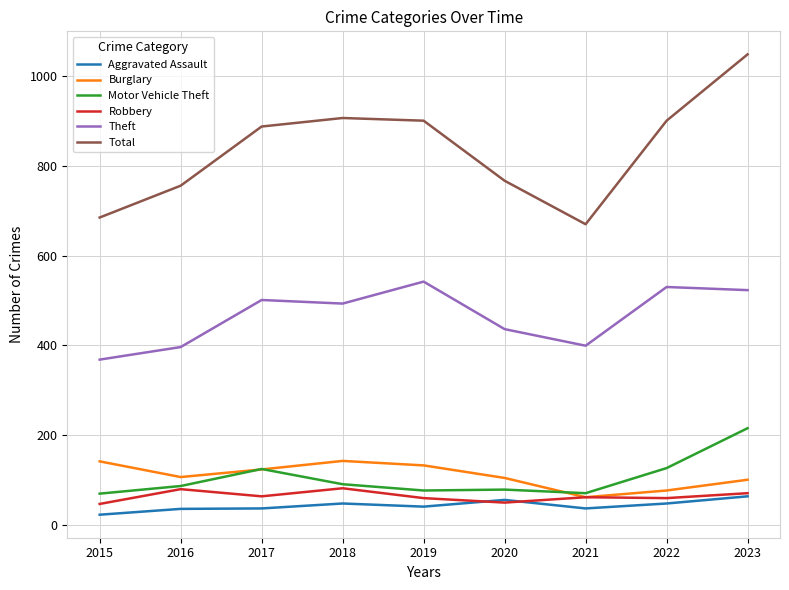

What is the smallest value displayed?

22